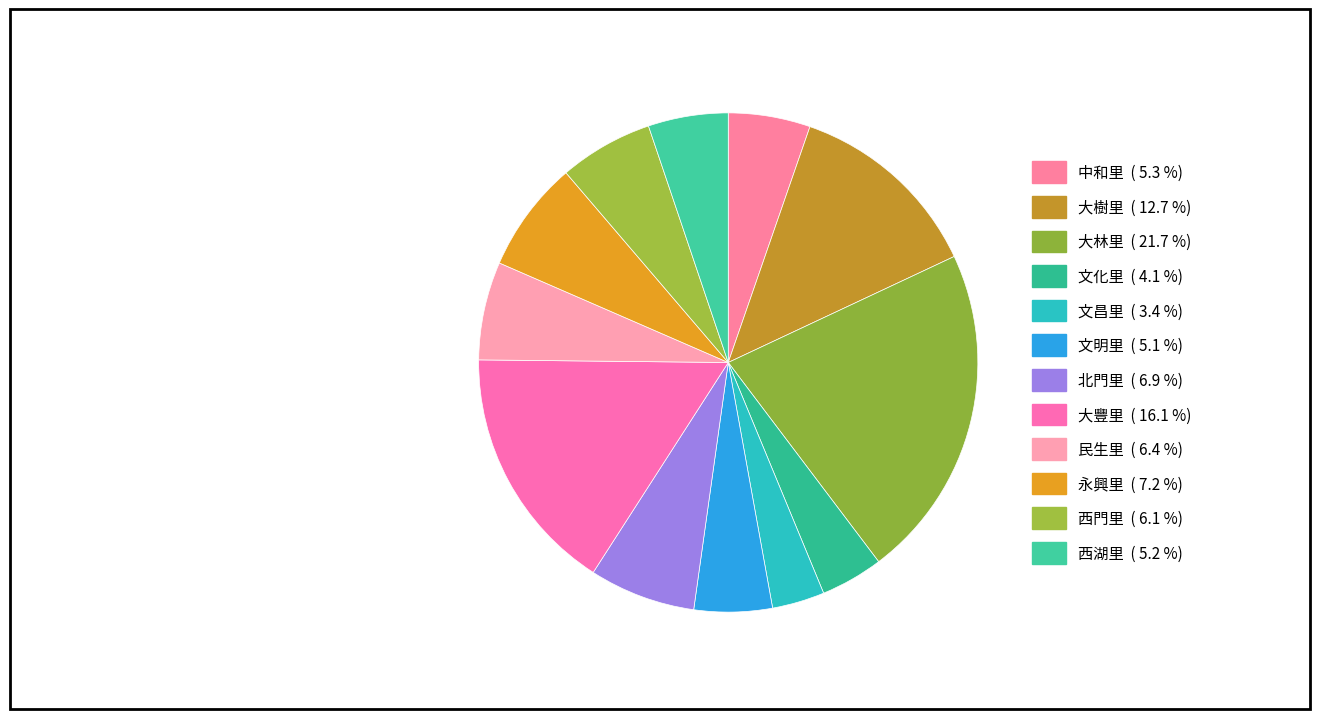

To the nearest percent, what is the average slice percentage?

8%